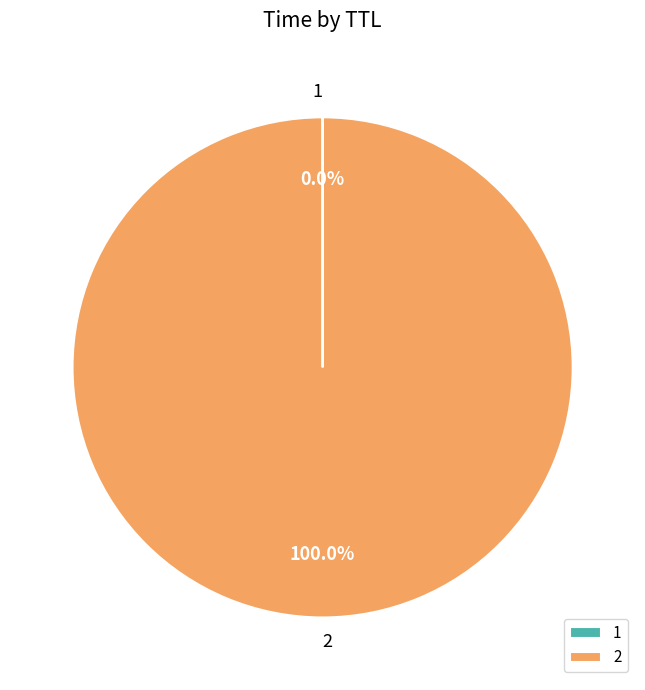

Does 2 represent more than half of the total?

Yes